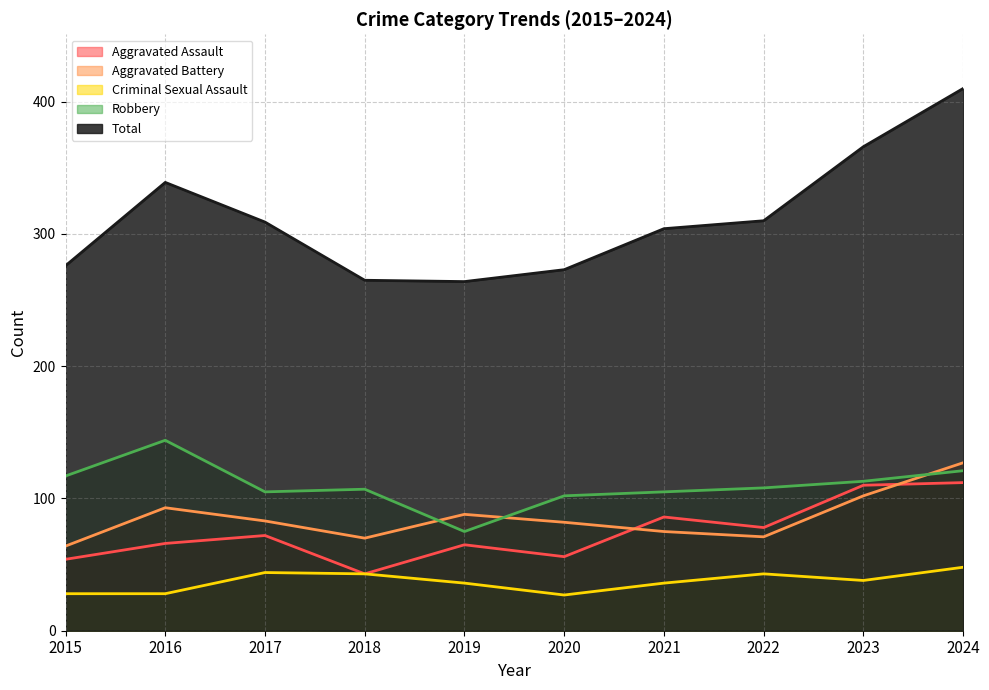

What is the difference between the highest and lowest values at 2022?

267